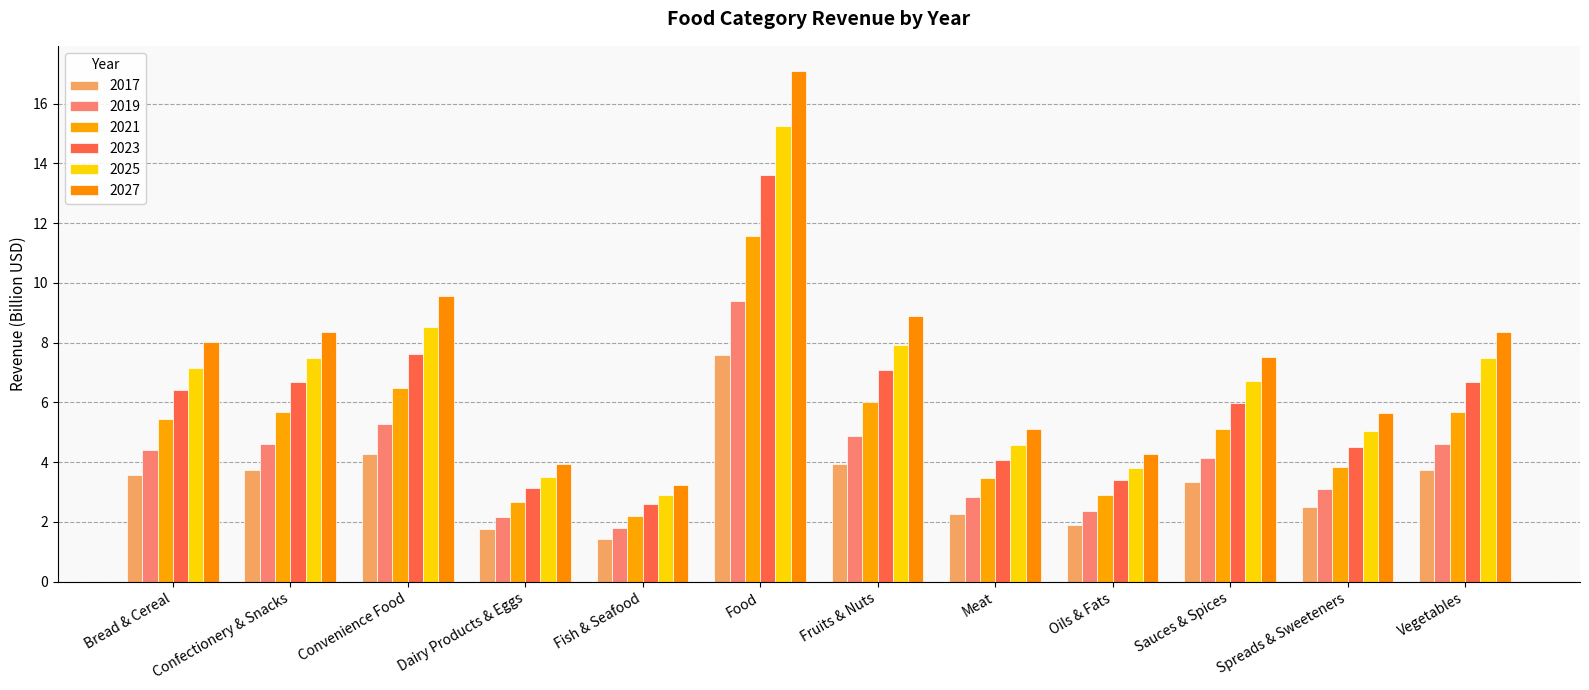

At which label does 2017 reach its minimum?

Fish & Seafood